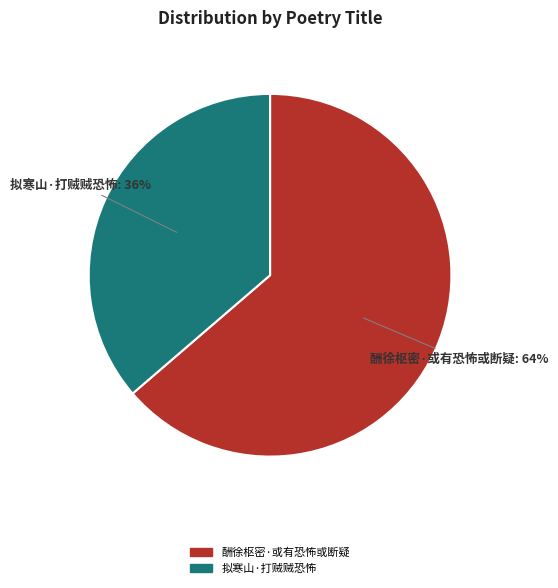

Is the sum of 酬徐枢密·或有恐怖或断疑 and 拟寒山·打贼贼恐怖 greater than half?

Yes